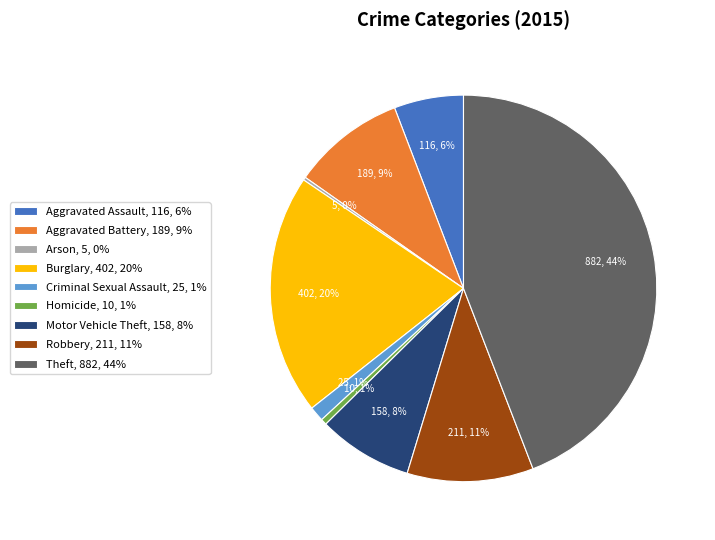

Is Criminal Sexual Assault the majority of the pie?

No